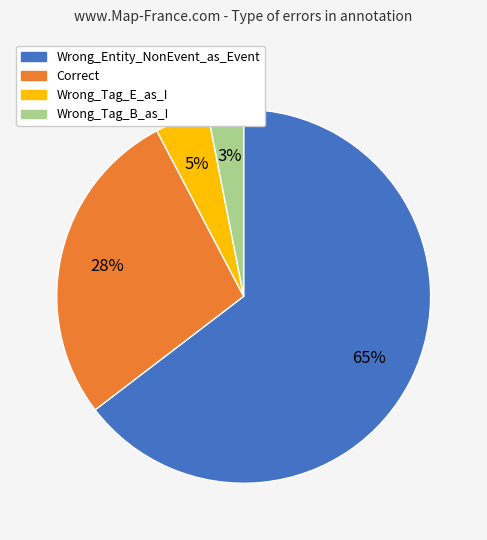

Which category has the biggest portion of the pie?

Wrong_Entity_NonEvent_as_Event